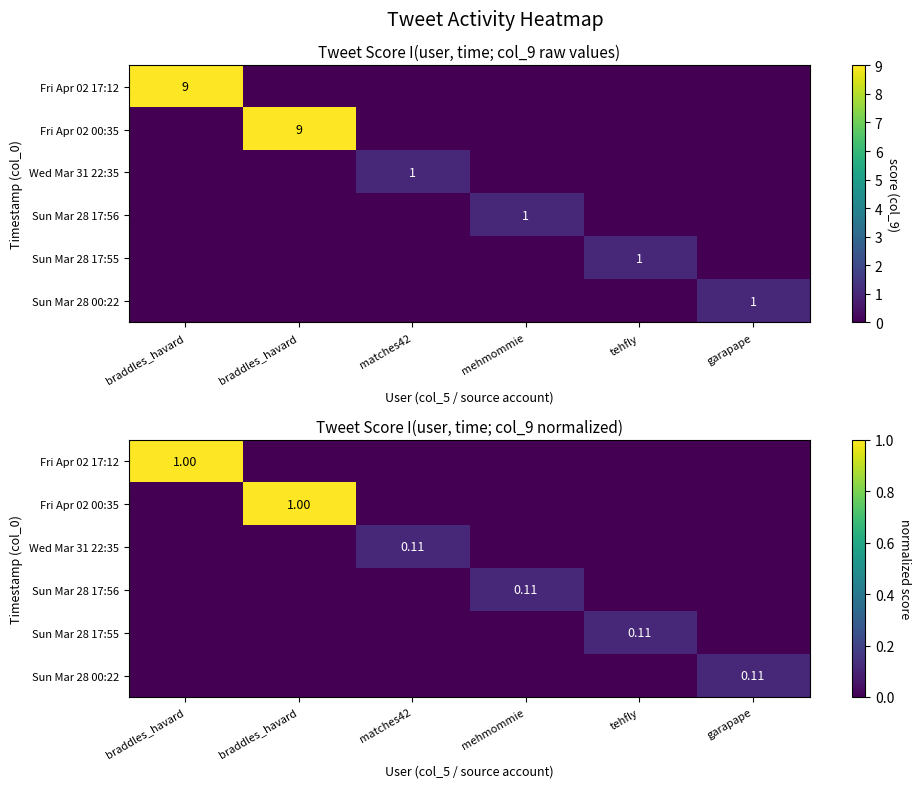

Which label corresponds to the smallest value in the chart?

braddles_havard